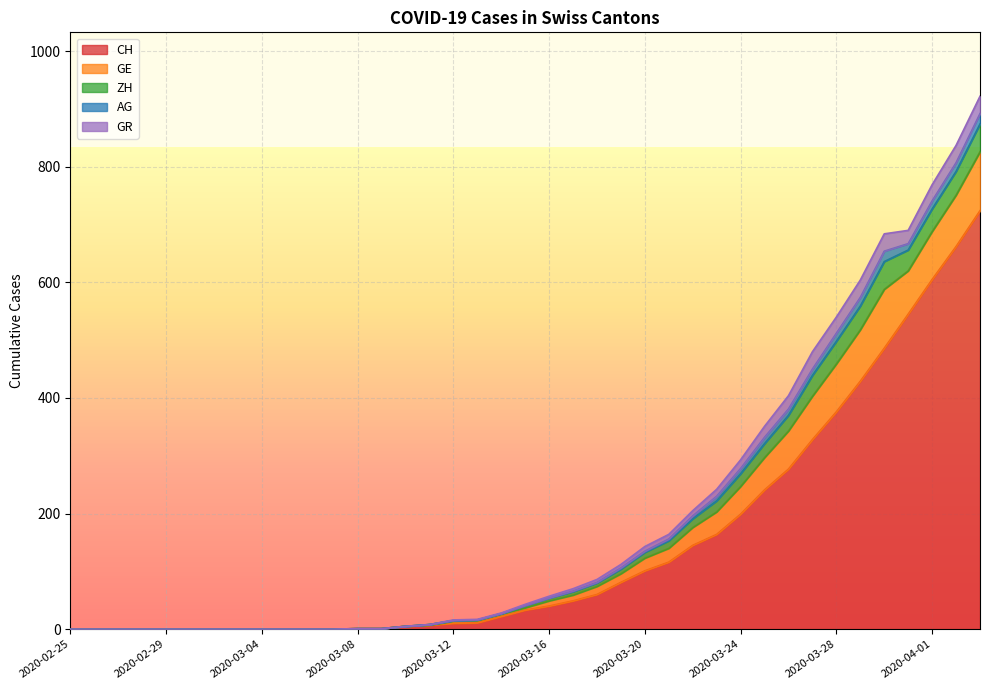

The GE series shows 75 at 2020-03-31. True or false?

True